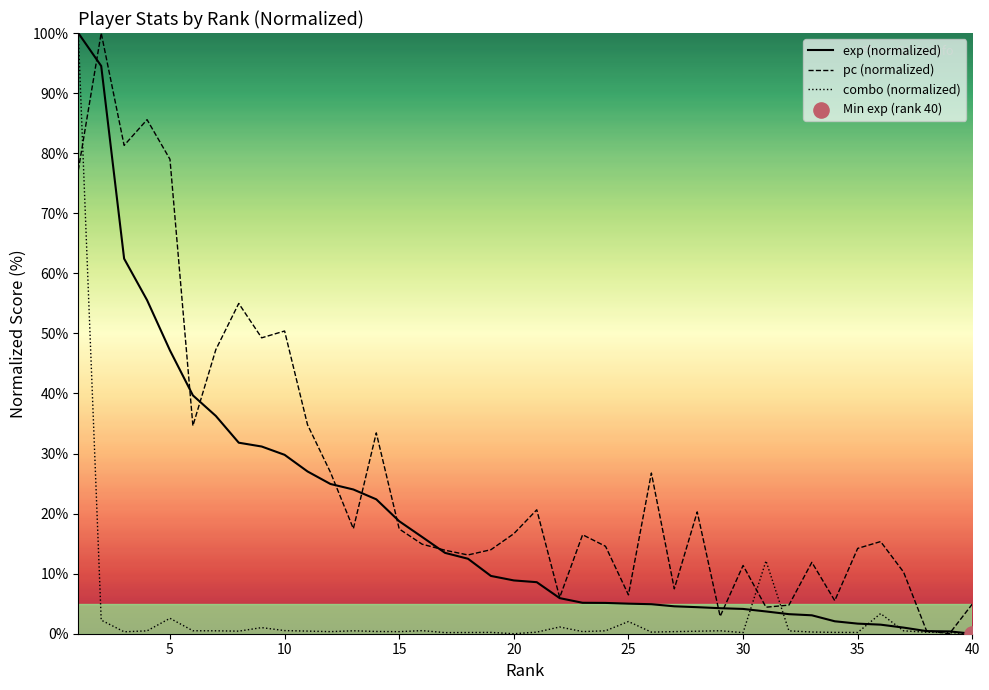

Which series reaches the minimum Y coordinate?

exp (normalized)